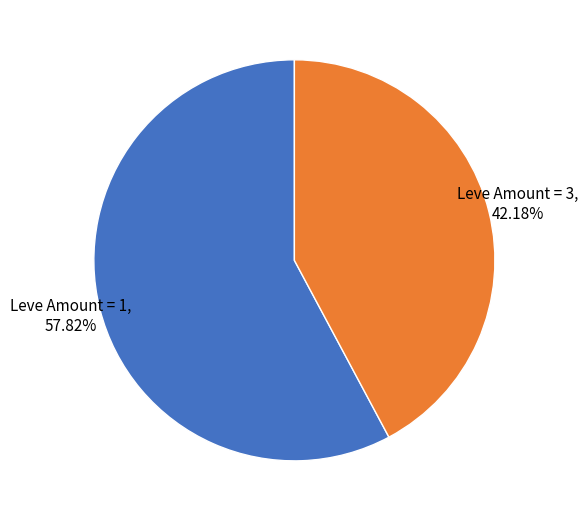

Which category has the smallest portion of the pie?

Leve Amount = 3